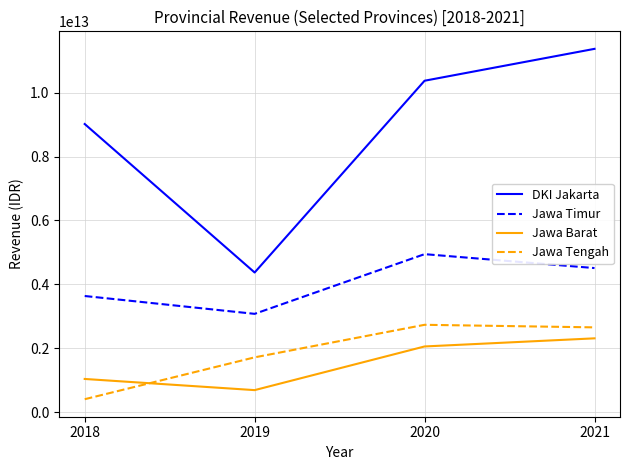

True or false: Jawa Timur and Jawa Barat intersect in this chart.

False